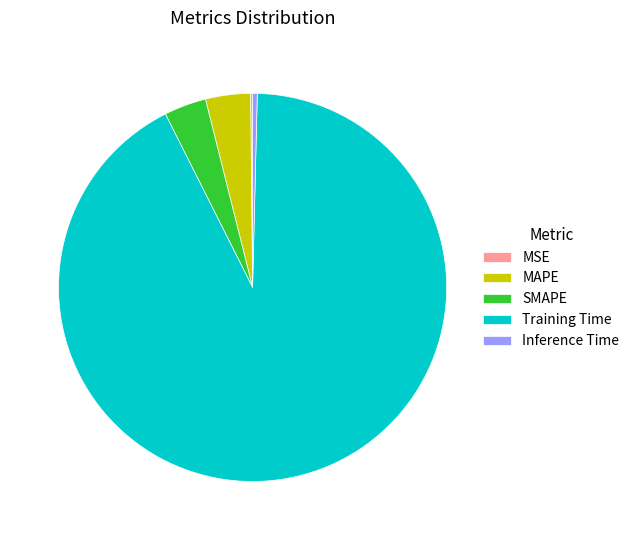

Which has a higher value, Inference Time or MAPE?

MAPE